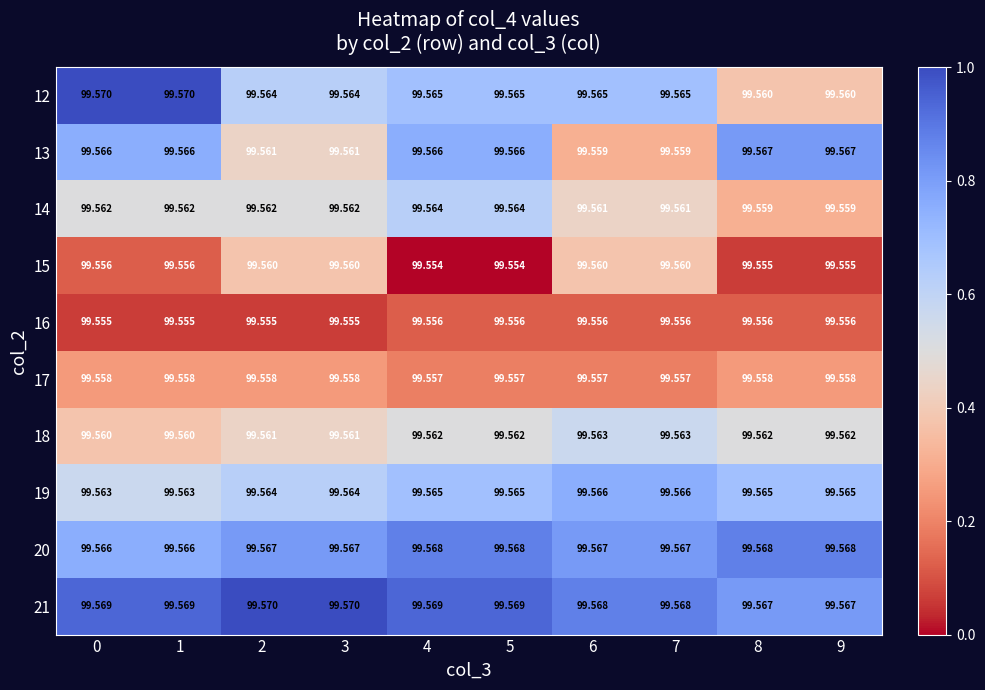

Is the value of 21 at 2 greater than the value of 18 at 8?

Yes